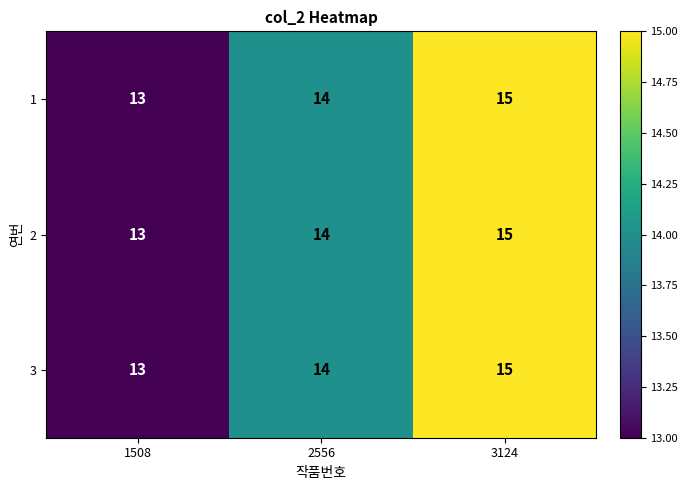

How many categories are shown in the chart?

3